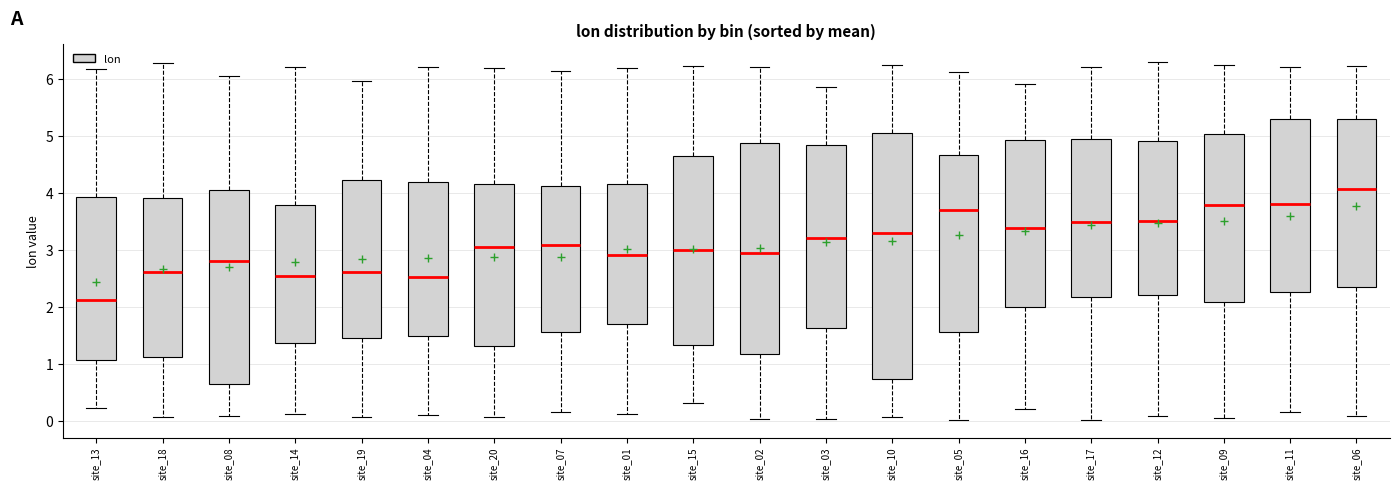

Where does the upper whisker of the box for site_19 end on the y-axis? The values are not printed on the chart, so give them approximately, as read against the axis.

6.0